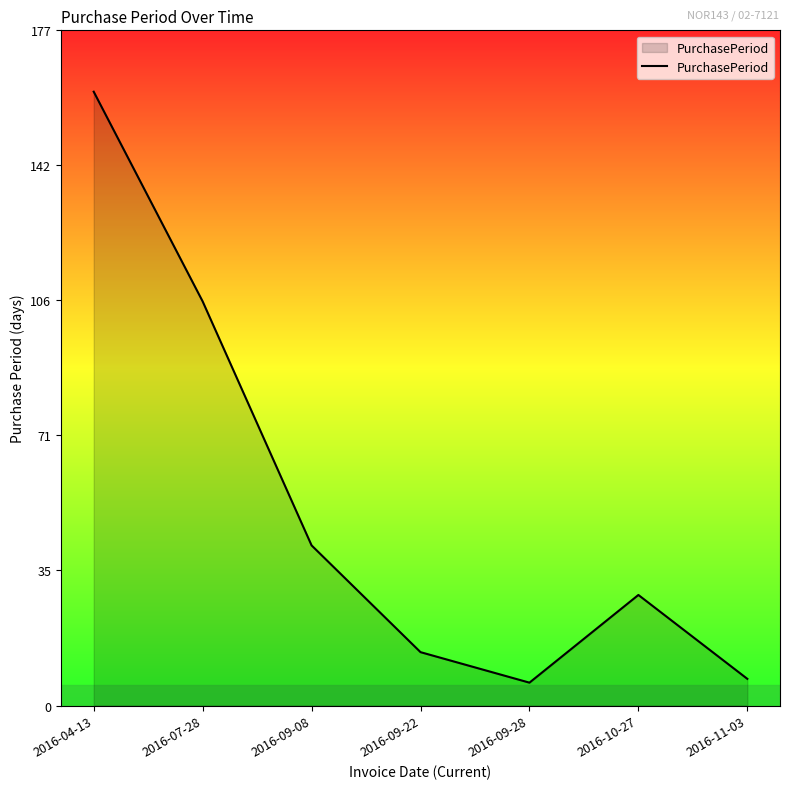

The chart shows a value of 168 at 2016-07-28. True or false?

False